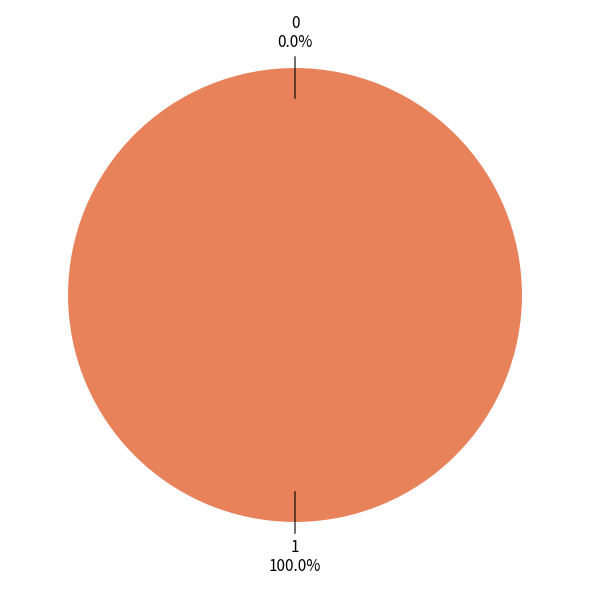

How much of the chart is everything except 0?

100.0%